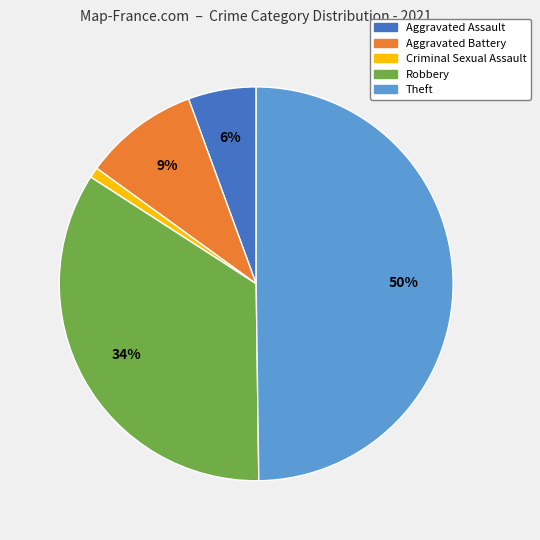

Is Criminal Sexual Assault the majority of the pie?

No